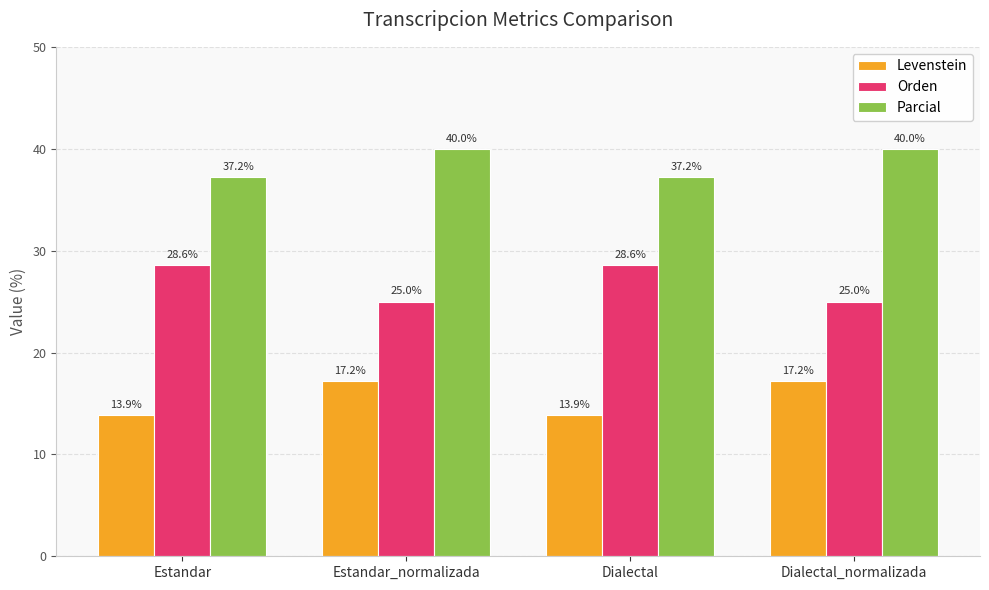

What is the value of the Levenstein bar at the 1st from the left?

13.9